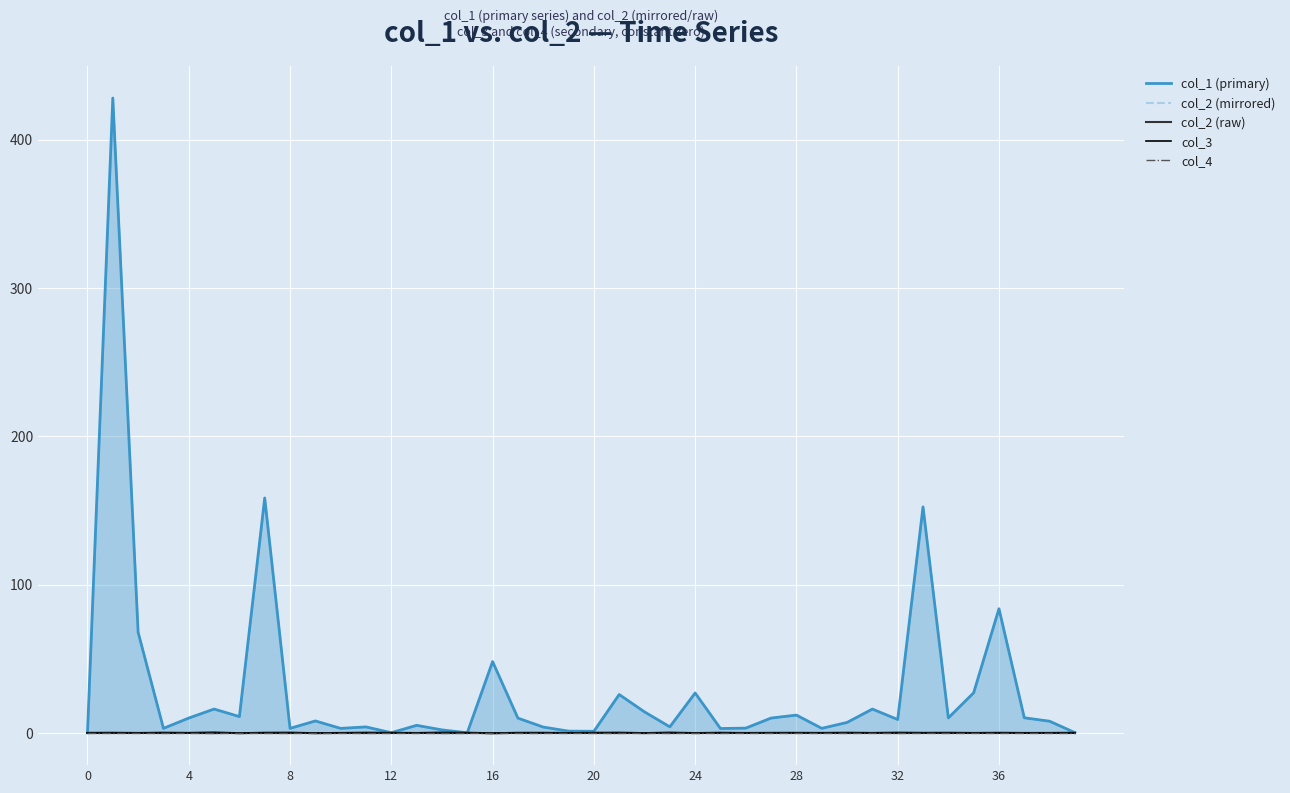

Which has a higher value, 30 or 22?

22